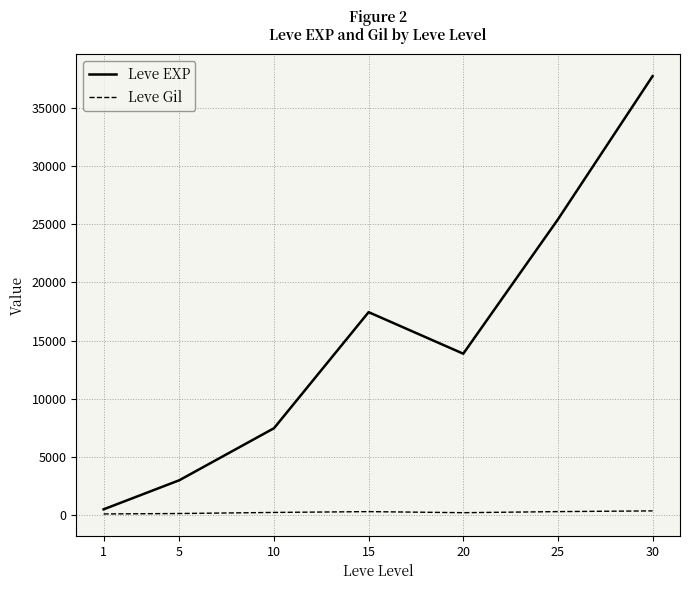

At which category is the sum across all series the highest?

30